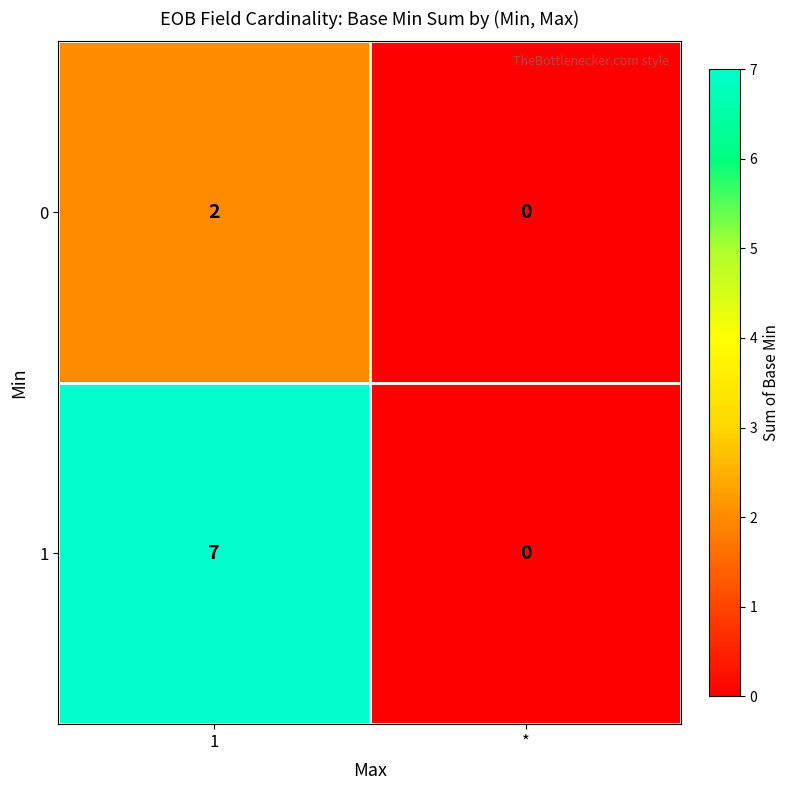

What is the average value of the 1 series?

4